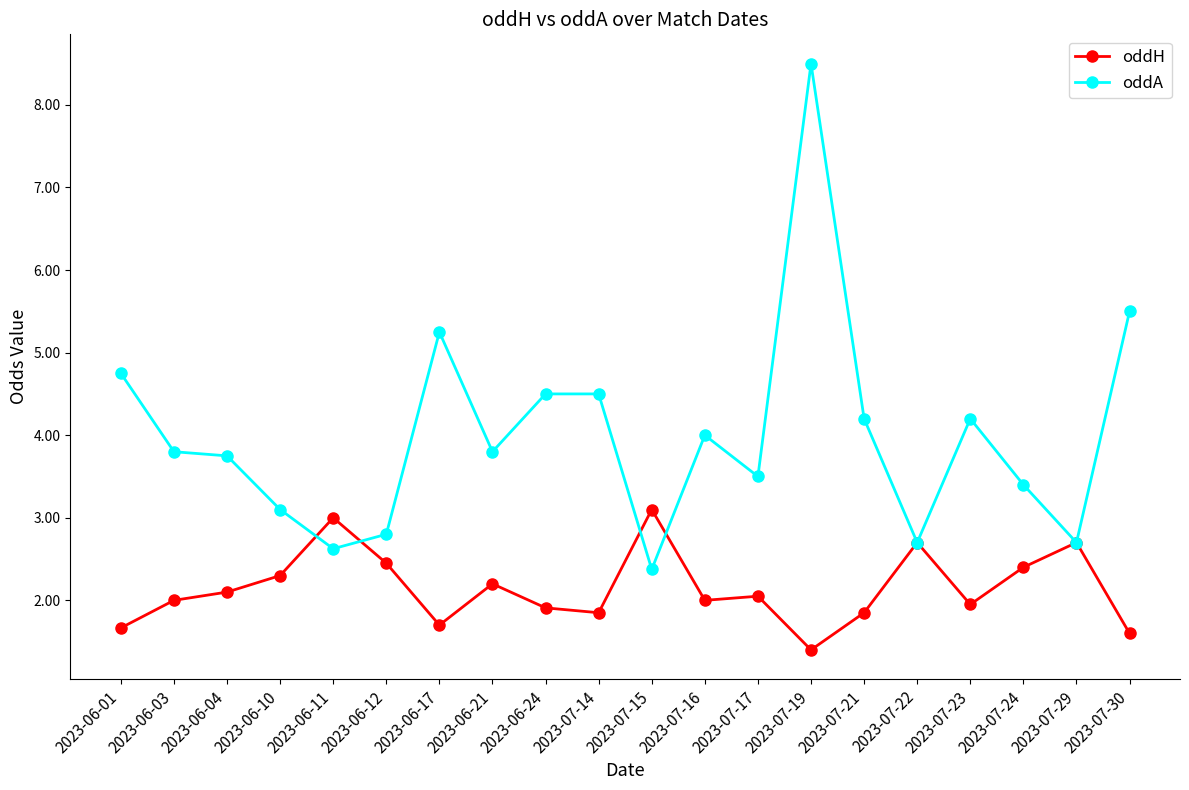

Is the value of oddA at 2023-06-21 greater than the value of oddH at 2023-07-19?

Yes